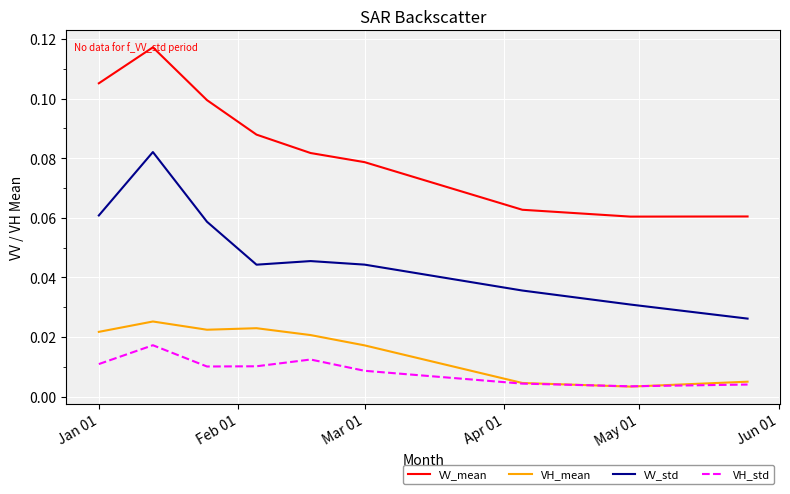

At how many categories does at least one series exceed 0?

9